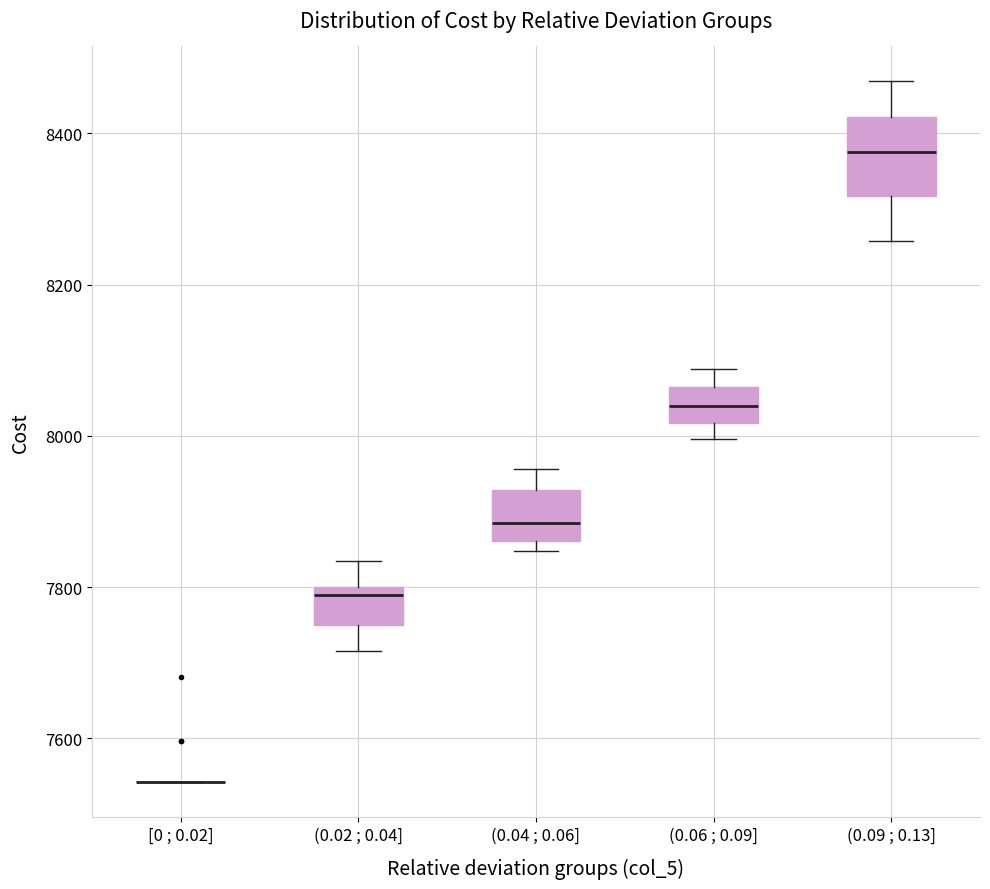

Reading left to right, read every box against the y-axis: the position of its median line, the range the box covers, and the ends of its whiskers. The values are not printed on the chart, so give them approximately, as read against the axis.

[0 ; 0.02]: box collapsed to a line at 7540, whiskers 7540 to 7540
(0.02 ; 0.04]: median 7800 (just below the box's upper edge), box 7740 to 7800, whiskers 7720 to 7840
(0.04 ; 0.06]: median 7880, box 7860 to 7920, whiskers 7840 to 7960
(0.06 ; 0.09]: median 8040, box 8020 to 8060, whiskers 8000 to 8080
(0.09 ; 0.13]: median 8380, box 8320 to 8420, whiskers 8260 to 8460